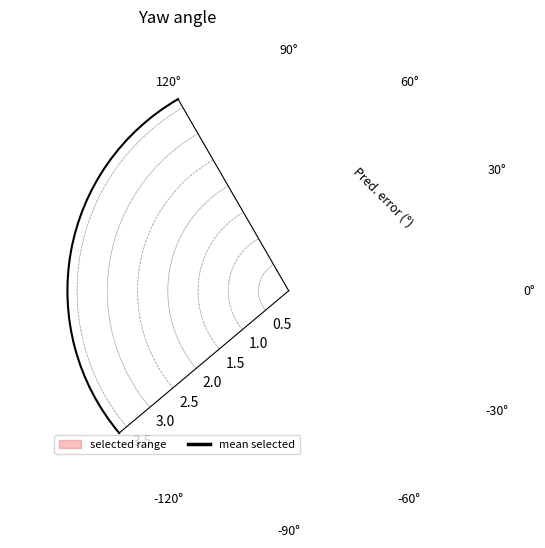

What is the greatest value displayed?

1.9